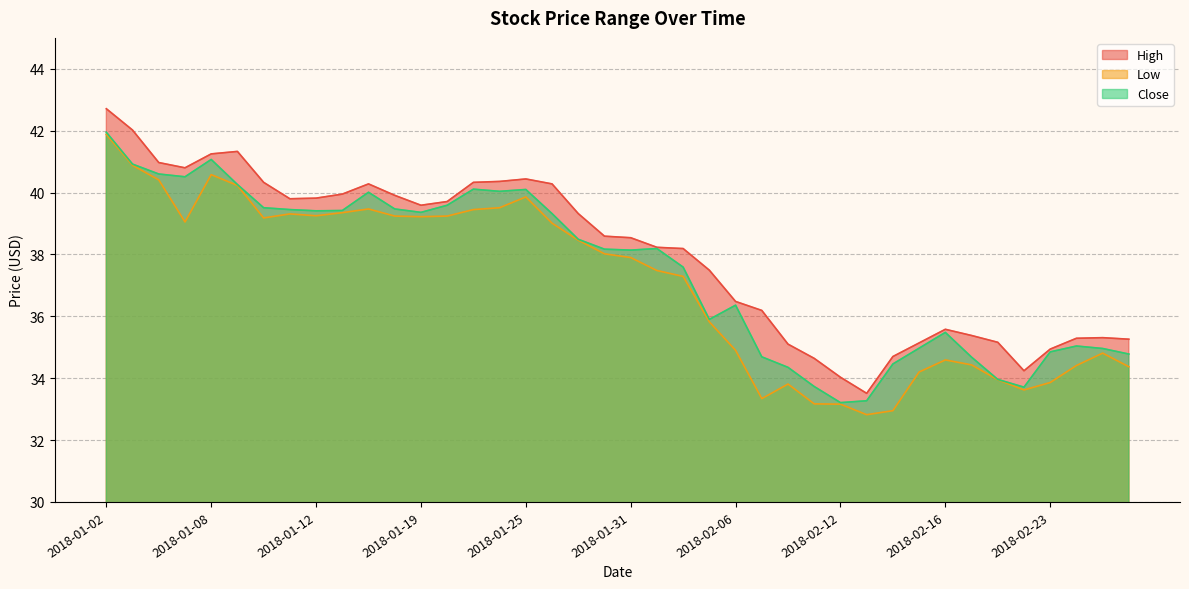

What is the sum of the Low values at 2018-02-28 and 2018-01-30?

72.4